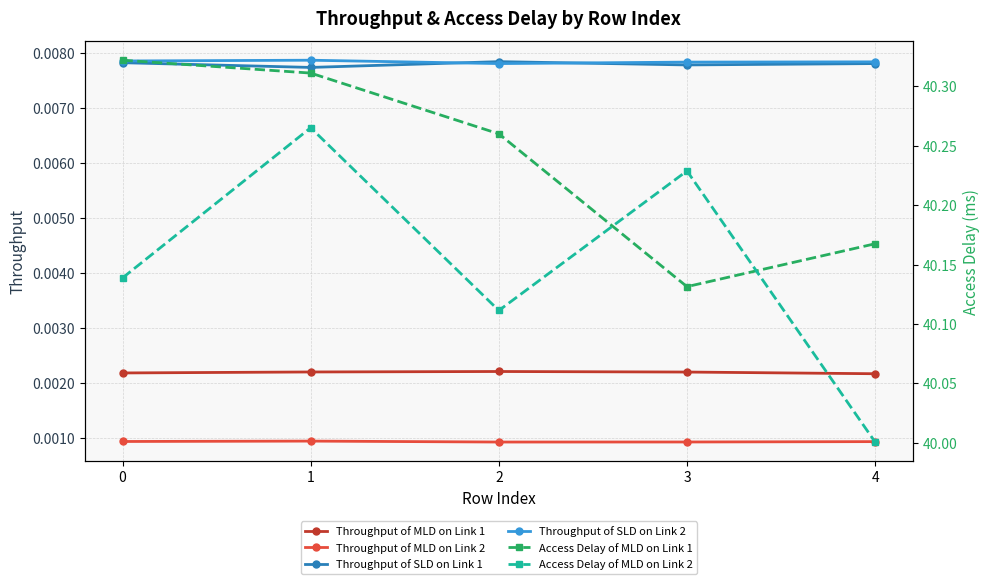

Reading right to left, list all the values displayed in this chart.

Throughput of MLD on Link 1: 0.0	0.0	0.0	0.0	0.0
Throughput of MLD on Link 2: 0.0	0.0	0.0	0.0	0.0
Throughput of SLD on Link 1: 0.0	0.0	0.0	0.0	0.0
Throughput of SLD on Link 2: 0.0	0.0	0.0	0.0	0.0
Access Delay of MLD on Link 1: 40.2	40.1	40.3	40.3	40.3
Access Delay of MLD on Link 2: 40.0	40.2	40.1	40.3	40.1